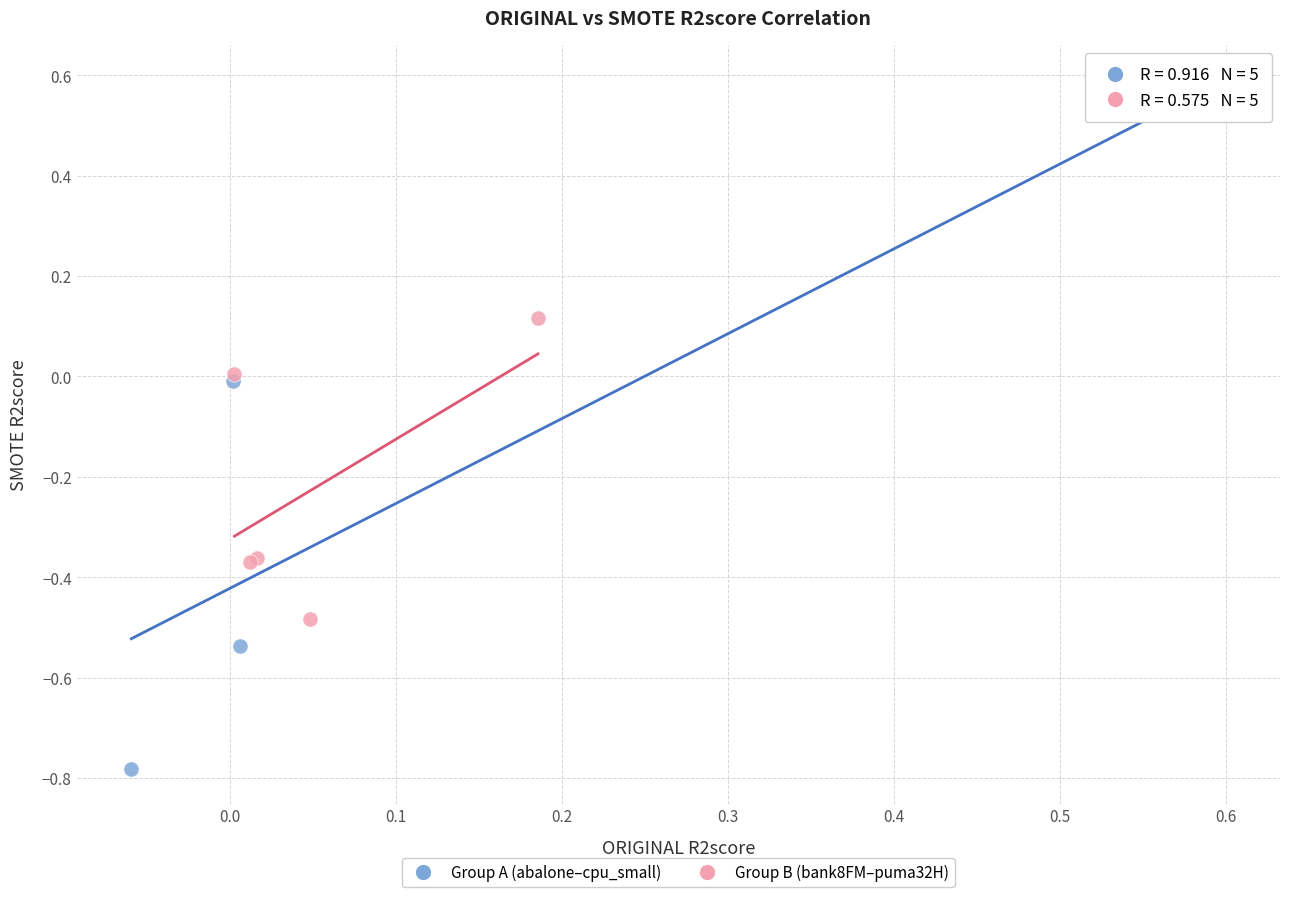

Which series has the largest Y range (max minus min)?

Group A (abalone–cpu_small)